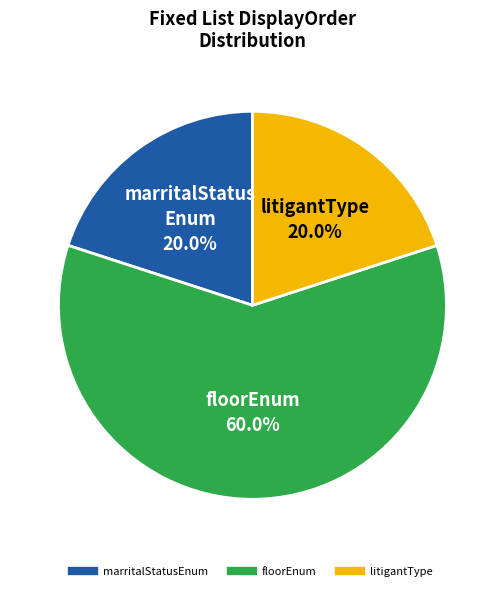

Does any single category account for the majority?

Yes